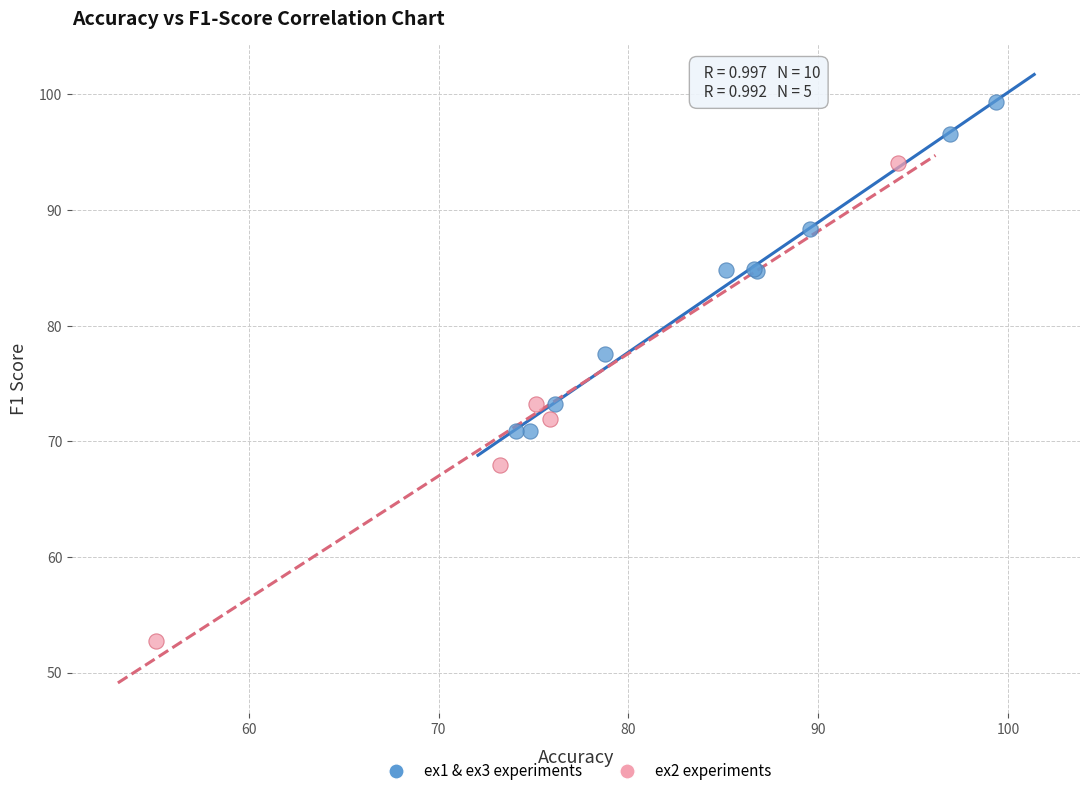

Which series contains the highest Y value?

ex1 & ex3 experiments